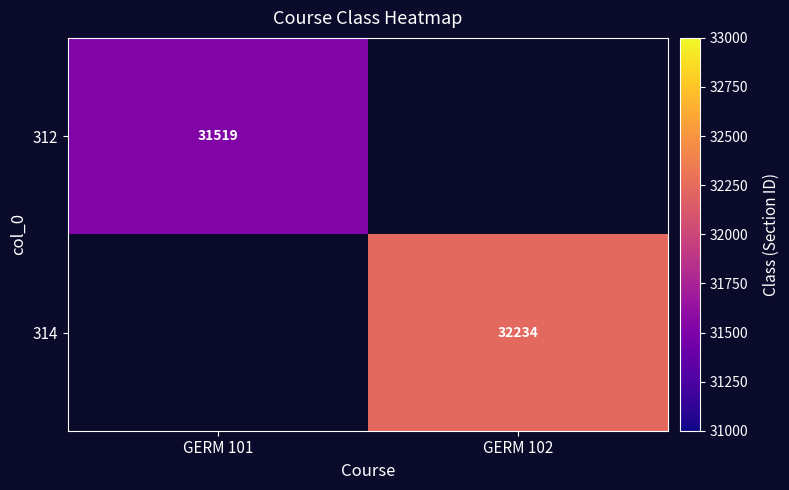

Is it true that 314 equals 32234 at GERM 102?

True